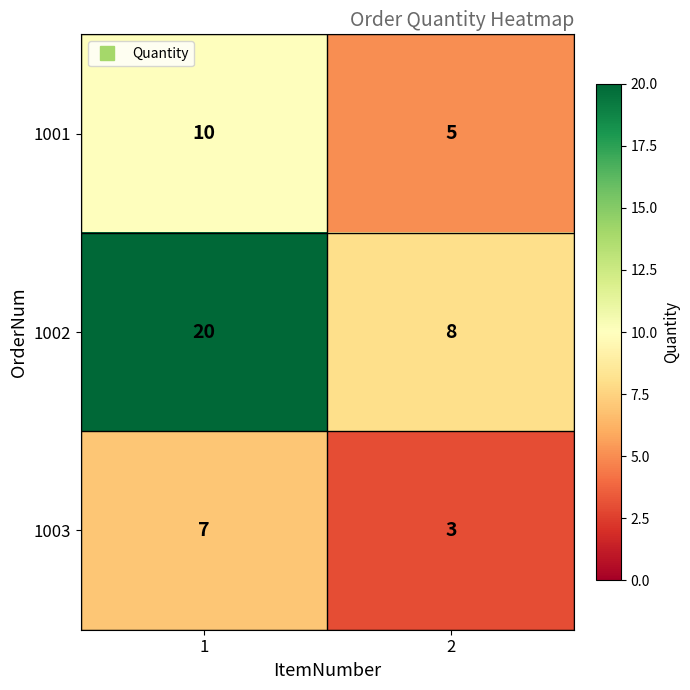

List the series in order of their peak value, lowest first.

1003, 1001, 1002